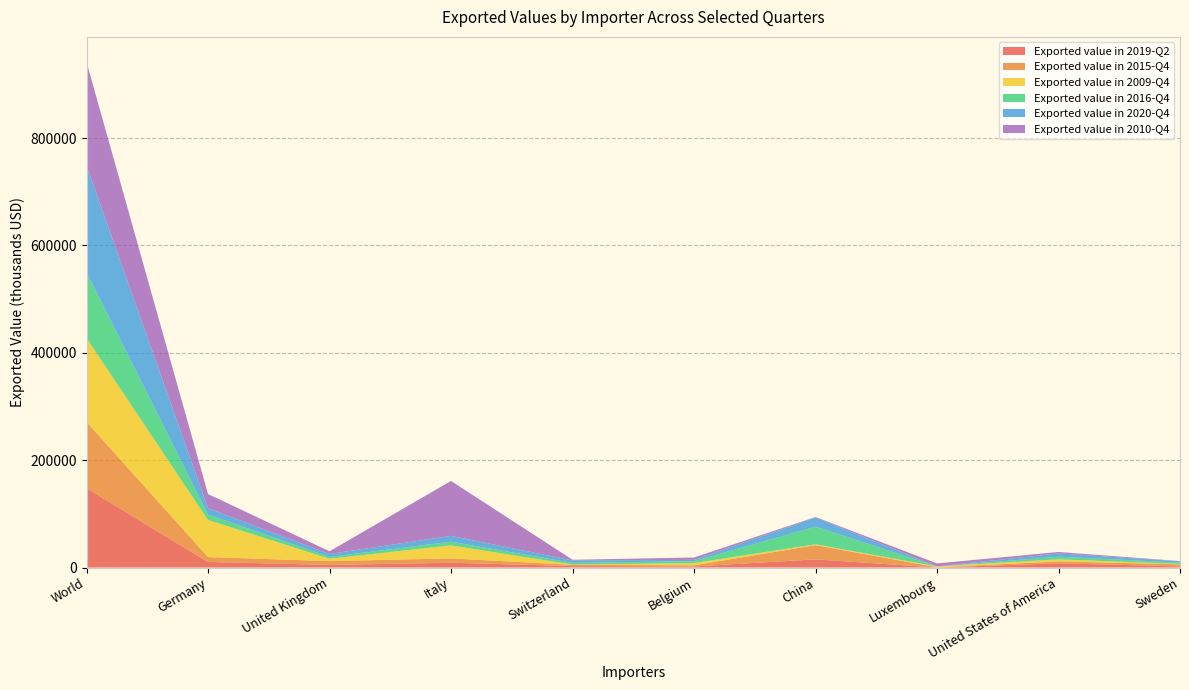

Reading left to right, list all the values displayed in this chart.

Exported value in 2019-Q2: 147824	10450	4828	8928	2678	1986	15241	16	7938	1986
Exported value in 2015-Q4: 123402	9061	7149	8047	2312	2134	26471	508	3531	3969
Exported value in 2009-Q4: 156144	69088	4385	24273	468	4248	1473	1517	3763	817
Exported value in 2016-Q4: 122114	10072	3345	6834	3119	3396	32985	15	4929	2394
Exported value in 2020-Q4: 199220	11838	5501	10894	4663	2575	16964	7	6035	2498
Exported value in 2010-Q4: 192798	26395	5038	102353	1201	4320	972	5545	2775	327